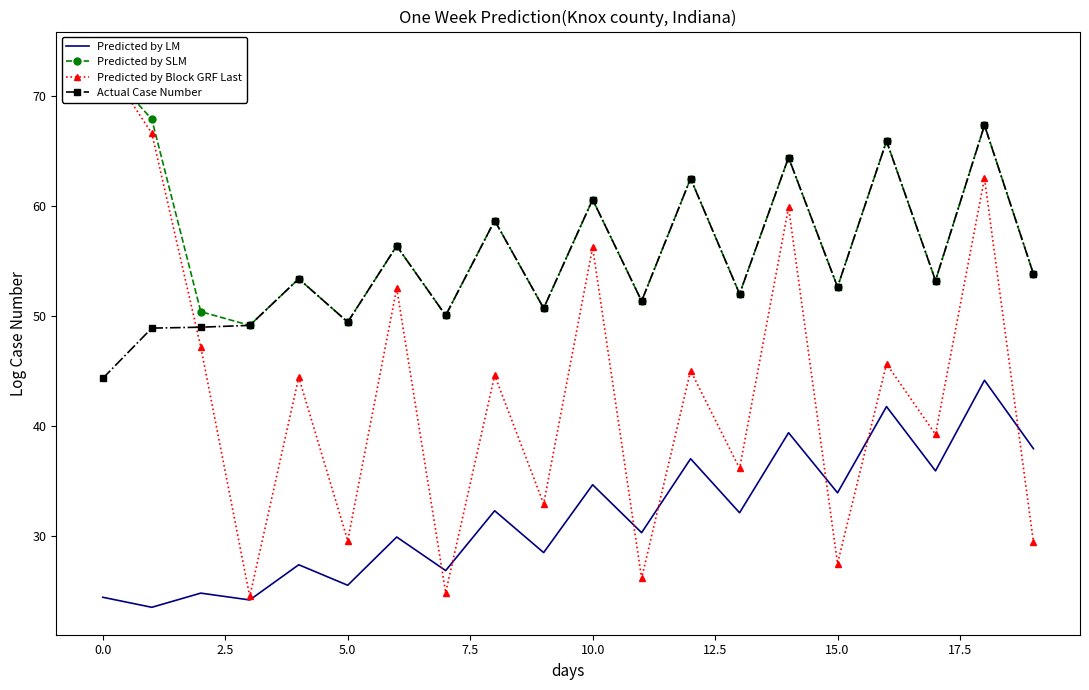

What is the value of the Actual Case Number point at the 17th from the left?

65.9